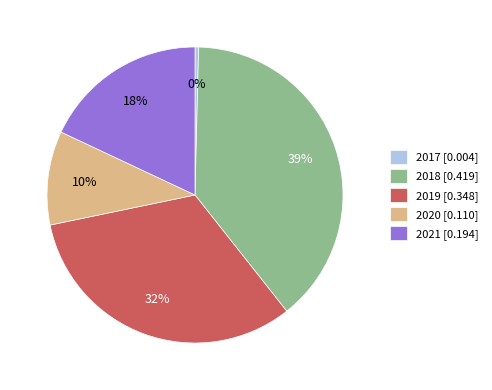

Which category has the biggest portion of the pie?

2018